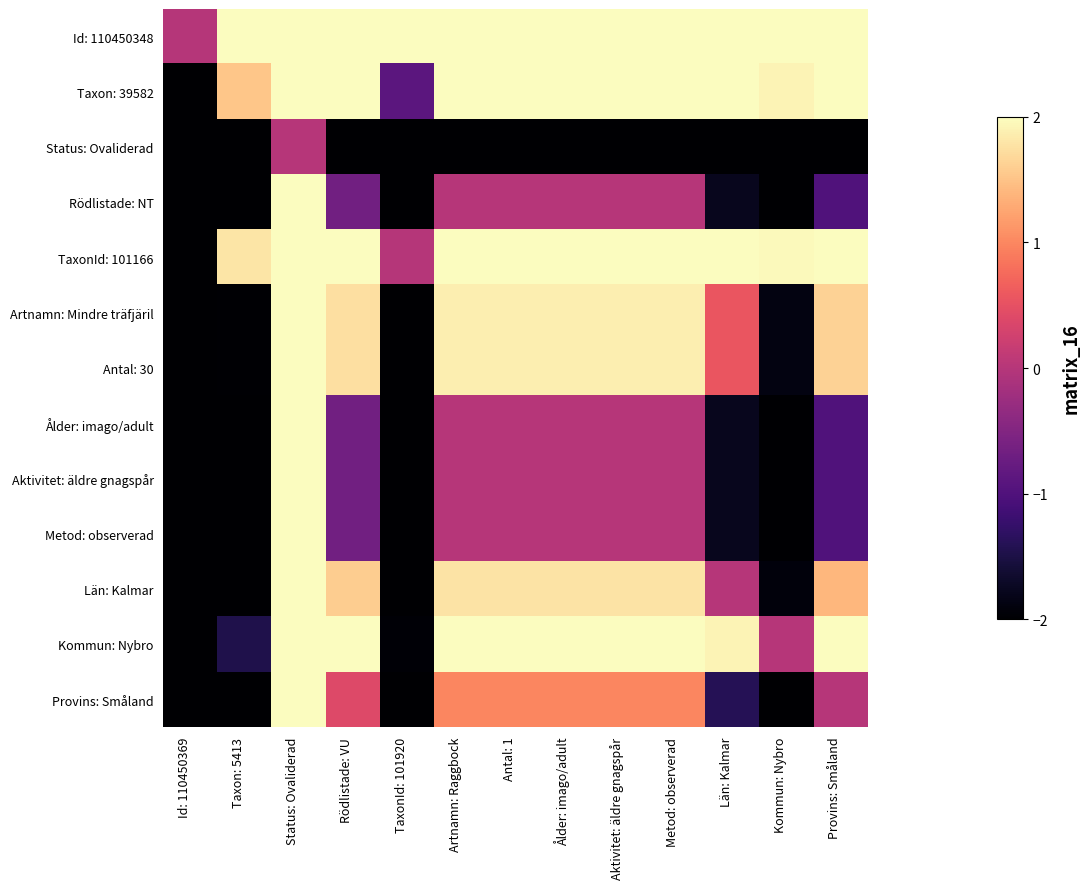

Reading right to left, transcribe all the data shown in this chart.

Id: 110450348: Provins: Småland=2.0	Kommun: Nybro=2.0	Län: Kalmar=2.0	Metod: observerad=2.0	Aktivitet: äldre gnagspår=2.0	Ålder: imago/adult=2.0	Antal: 1=2.0	Artnamn: Raggbock=2.0	TaxonId: 101920=2.0	Rödlistade: VU=2.0	Status: Ovaliderad=2.0	Taxon: 5413=2.0	Id: 110450369=-0.0
Taxon: 39582: Provins: Småland=2.0	Kommun: Nybro=1.9	Län: Kalmar=2.0	Metod: observerad=2.0	Aktivitet: äldre gnagspår=2.0	Ålder: imago/adult=2.0	Antal: 1=2.0	Artnamn: Raggbock=2.0	TaxonId: 101920=-0.9	Rödlistade: VU=2.0	Status: Ovaliderad=2.0	Taxon: 5413=1.5	Id: 110450369=-2.0
Status: Ovaliderad: Provins: Småland=-2.0	Kommun: Nybro=-2.0	Län: Kalmar=-2.0	Metod: observerad=-2.0	Aktivitet: äldre gnagspår=-2.0	Ålder: imago/adult=-2.0	Antal: 1=-2.0	Artnamn: Raggbock=-2.0	TaxonId: 101920=-2.0	Rödlistade: VU=-2.0	Status: Ovaliderad=0.0	Taxon: 5413=-2.0	Id: 110450369=-2.0
Rödlistade: NT: Provins: Småland=-1.0	Kommun: Nybro=-2.0	Län: Kalmar=-1.8	Metod: observerad=0.0	Aktivitet: äldre gnagspår=0.0	Ålder: imago/adult=0.0	Antal: 1=0.0	Artnamn: Raggbock=0.0	TaxonId: 101920=-2.0	Rödlistade: VU=-0.7	Status: Ovaliderad=2.0	Taxon: 5413=-2.0	Id: 110450369=-2.0
TaxonId: 101166: Provins: Småland=2.0	Kommun: Nybro=2.0	Län: Kalmar=2.0	Metod: observerad=2.0	Aktivitet: äldre gnagspår=2.0	Ålder: imago/adult=2.0	Antal: 1=2.0	Artnamn: Raggbock=2.0	TaxonId: 101920=-0.0	Rödlistade: VU=2.0	Status: Ovaliderad=2.0	Taxon: 5413=1.8	Id: 110450369=-2.0
Artnamn: Mindre träfjäril: Provins: Småland=1.6	Kommun: Nybro=-1.9	Län: Kalmar=0.6	Metod: observerad=1.9	Aktivitet: äldre gnagspår=1.9	Ålder: imago/adult=1.9	Antal: 1=1.9	Artnamn: Raggbock=1.9	TaxonId: 101920=-2.0	Rödlistade: VU=1.7	Status: Ovaliderad=2.0	Taxon: 5413=-2.0	Id: 110450369=-2.0
Antal: 30: Provins: Småland=1.6	Kommun: Nybro=-1.9	Län: Kalmar=0.6	Metod: observerad=1.9	Aktivitet: äldre gnagspår=1.9	Ålder: imago/adult=1.9	Antal: 1=1.9	Artnamn: Raggbock=1.9	TaxonId: 101920=-2.0	Rödlistade: VU=1.7	Status: Ovaliderad=2.0	Taxon: 5413=-2.0	Id: 110450369=-2.0
Ålder: imago/adult: Provins: Småland=-1.0	Kommun: Nybro=-2.0	Län: Kalmar=-1.8	Metod: observerad=0.0	Aktivitet: äldre gnagspår=0.0	Ålder: imago/adult=0.0	Antal: 1=0.0	Artnamn: Raggbock=0.0	TaxonId: 101920=-2.0	Rödlistade: VU=-0.7	Status: Ovaliderad=2.0	Taxon: 5413=-2.0	Id: 110450369=-2.0
Aktivitet: äldre gnagspår: Provins: Småland=-1.0	Kommun: Nybro=-2.0	Län: Kalmar=-1.8	Metod: observerad=0.0	Aktivitet: äldre gnagspår=0.0	Ålder: imago/adult=0.0	Antal: 1=0.0	Artnamn: Raggbock=0.0	TaxonId: 101920=-2.0	Rödlistade: VU=-0.7	Status: Ovaliderad=2.0	Taxon: 5413=-2.0	Id: 110450369=-2.0
Metod: observerad: Provins: Småland=-1.0	Kommun: Nybro=-2.0	Län: Kalmar=-1.8	Metod: observerad=0.0	Aktivitet: äldre gnagspår=0.0	Ålder: imago/adult=0.0	Antal: 1=0.0	Artnamn: Raggbock=0.0	TaxonId: 101920=-2.0	Rödlistade: VU=-0.7	Status: Ovaliderad=2.0	Taxon: 5413=-2.0	Id: 110450369=-2.0
Län: Kalmar: Provins: Småland=1.4	Kommun: Nybro=-1.9	Län: Kalmar=0.0	Metod: observerad=1.8	Aktivitet: äldre gnagspår=1.8	Ålder: imago/adult=1.8	Antal: 1=1.8	Artnamn: Raggbock=1.8	TaxonId: 101920=-2.0	Rödlistade: VU=1.6	Status: Ovaliderad=2.0	Taxon: 5413=-2.0	Id: 110450369=-2.0
Kommun: Nybro: Provins: Småland=2.0	Kommun: Nybro=0.0	Län: Kalmar=1.9	Metod: observerad=2.0	Aktivitet: äldre gnagspår=2.0	Ålder: imago/adult=2.0	Antal: 1=2.0	Artnamn: Raggbock=2.0	TaxonId: 101920=-2.0	Rödlistade: VU=2.0	Status: Ovaliderad=2.0	Taxon: 5413=-1.5	Id: 110450369=-2.0
Provins: Småland: Provins: Småland=0.0	Kommun: Nybro=-2.0	Län: Kalmar=-1.4	Metod: observerad=1.0	Aktivitet: äldre gnagspår=1.0	Ålder: imago/adult=1.0	Antal: 1=1.0	Artnamn: Raggbock=1.0	TaxonId: 101920=-2.0	Rödlistade: VU=0.4	Status: Ovaliderad=2.0	Taxon: 5413=-2.0	Id: 110450369=-2.0